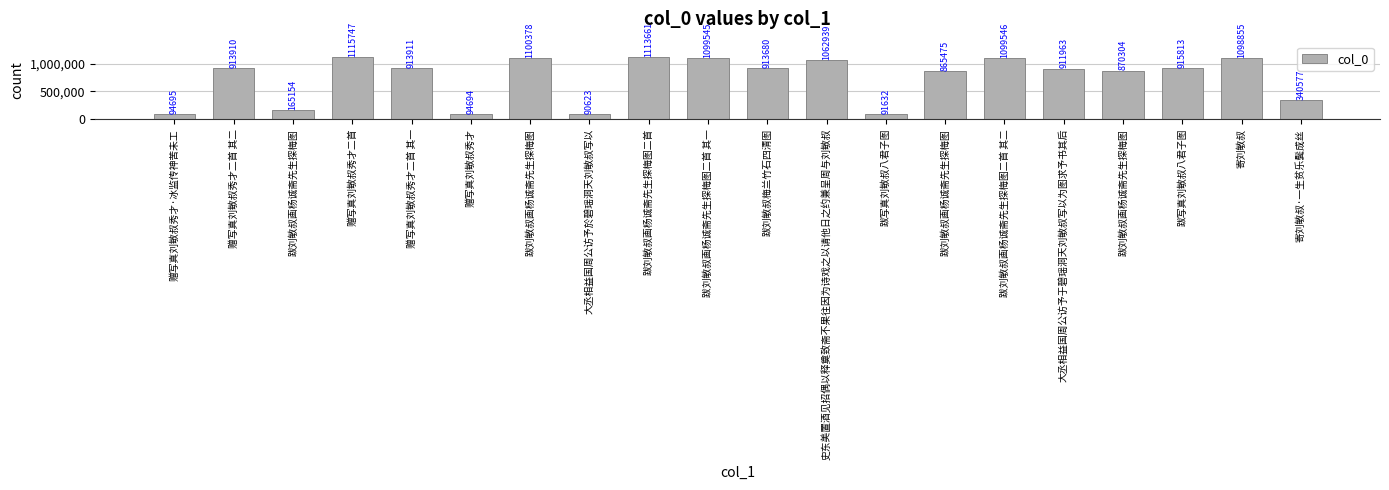

At which label is the value closest to 603185?

跋刘敏叔画杨诚斋先生探梅图